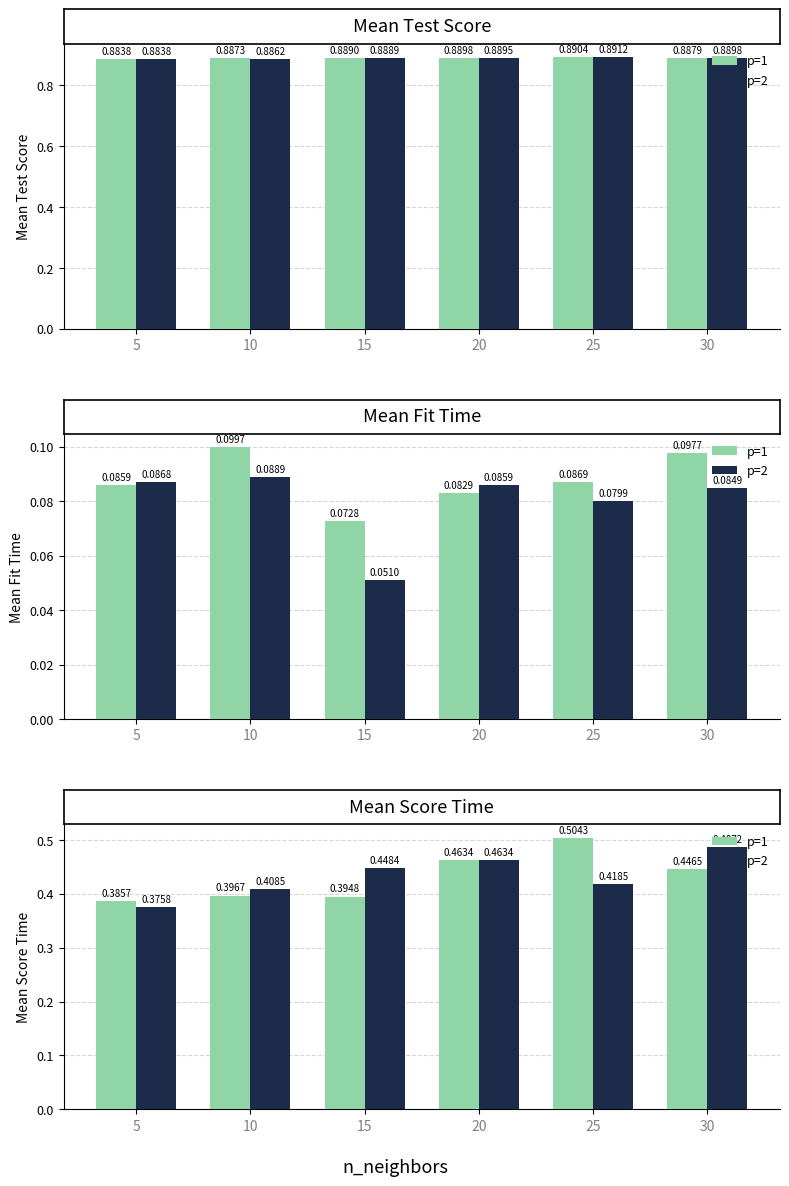

What is the lowest value of the p=1 series?

0.4